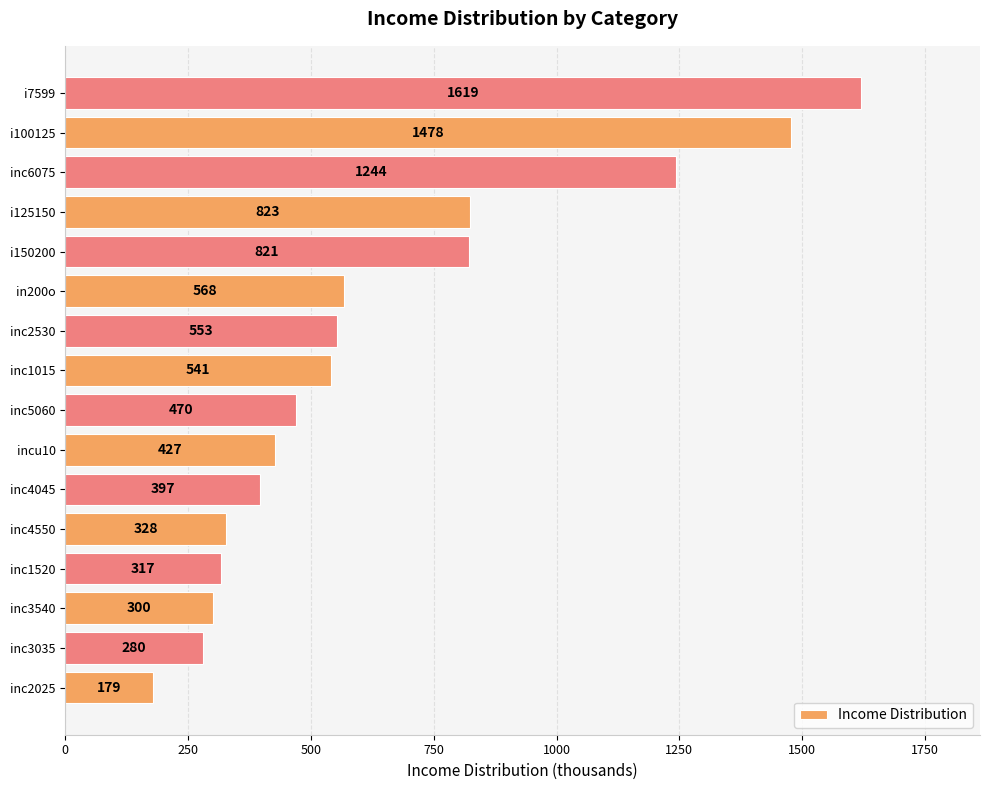

Does the chart contain stacked bars?

No